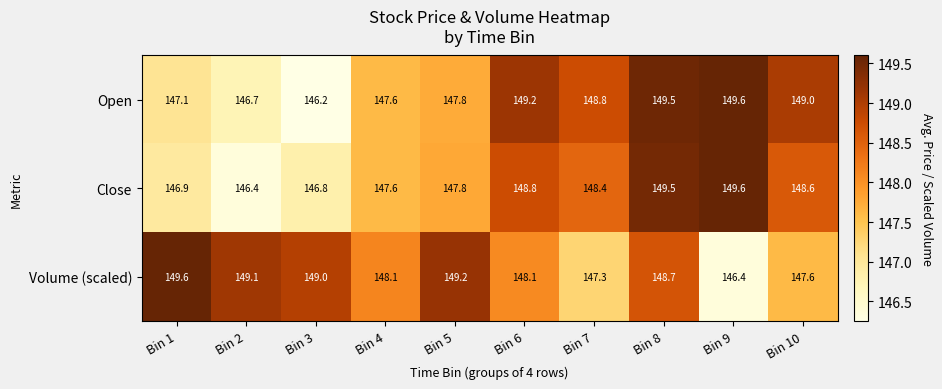

Reading right to left, what are all the values shown in this chart?

Open: 149.0	149.6	149.5	148.8	149.2	147.8	147.6	146.2	146.7	147.1
Close: 148.6	149.6	149.5	148.4	148.8	147.8	147.6	146.8	146.4	146.9
Volume (scaled): 147.6	146.4	148.7	147.3	148.1	149.2	148.1	149.0	149.1	149.6